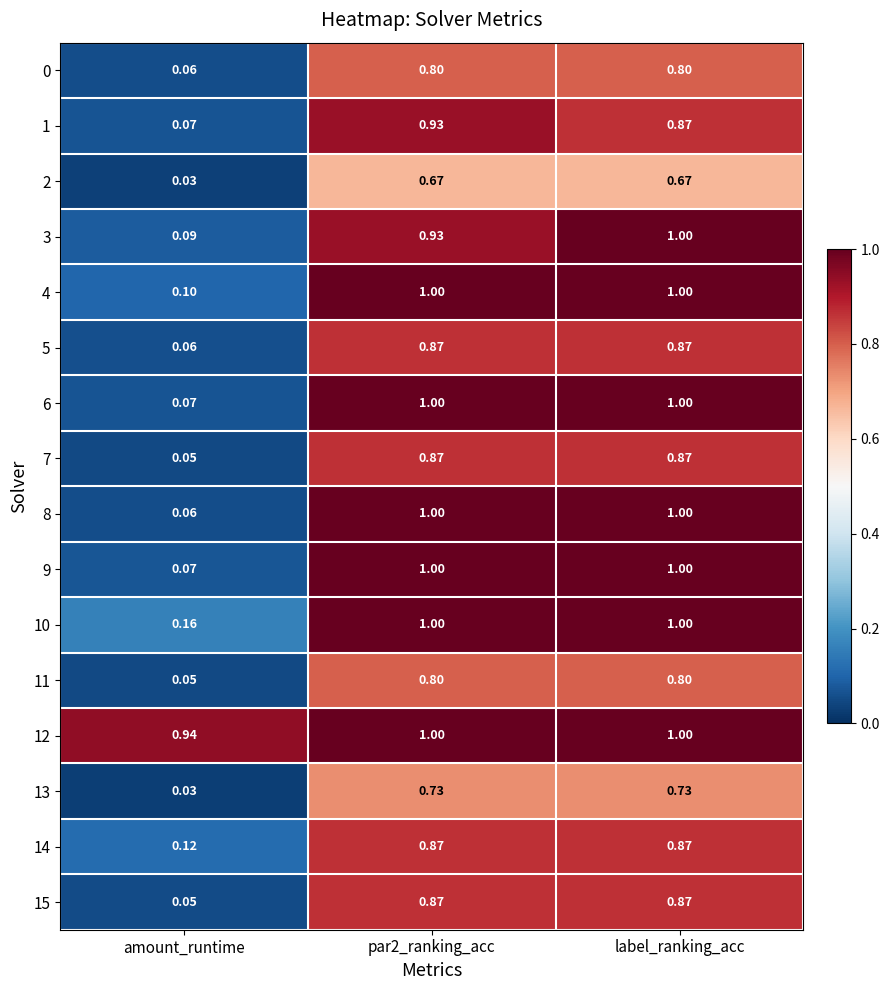

Where is 0 nearest to the value 0?

amount_runtime